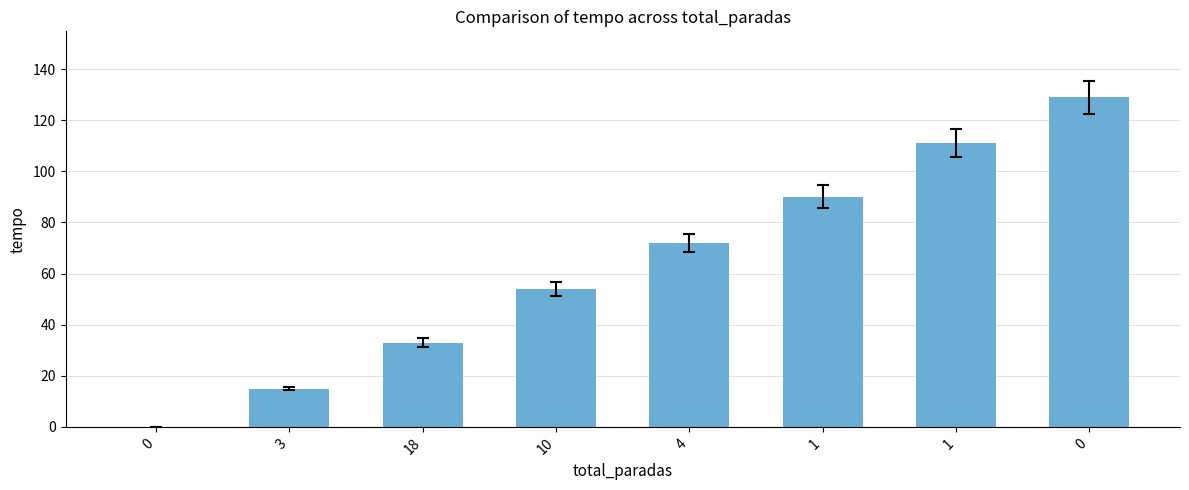

What is the sum of the values at 3 and 4?

87